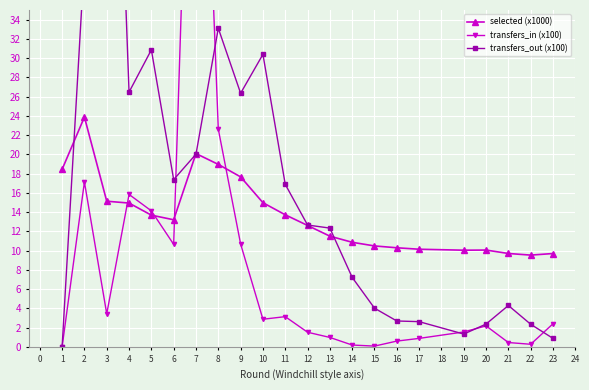

What is the minimum value for selected (x1000)?

9.5